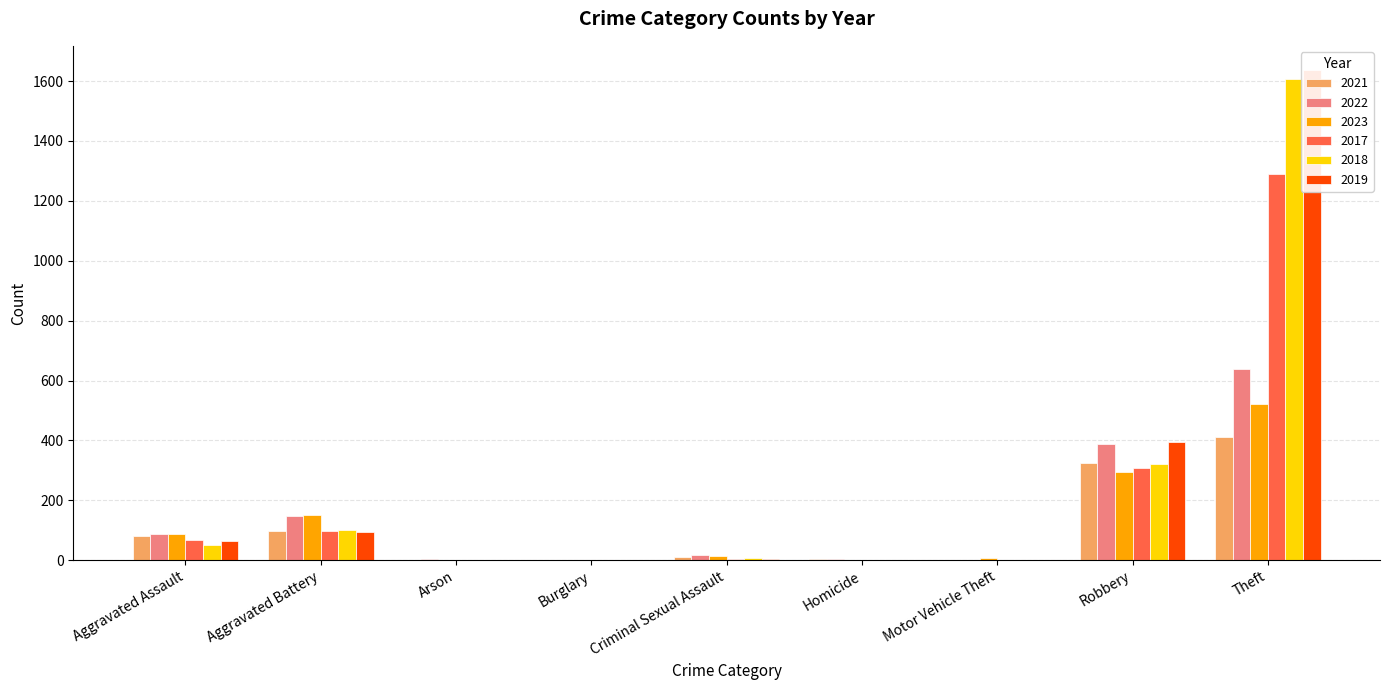

True or false: 2021 has a value of 3 at Arson.

False